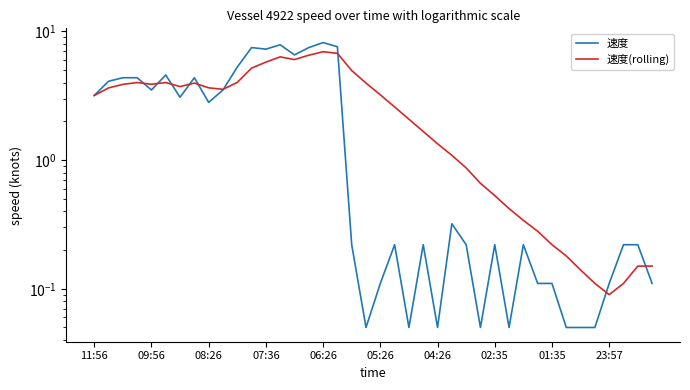

Which category has the lowest value in the 速度 series?

19